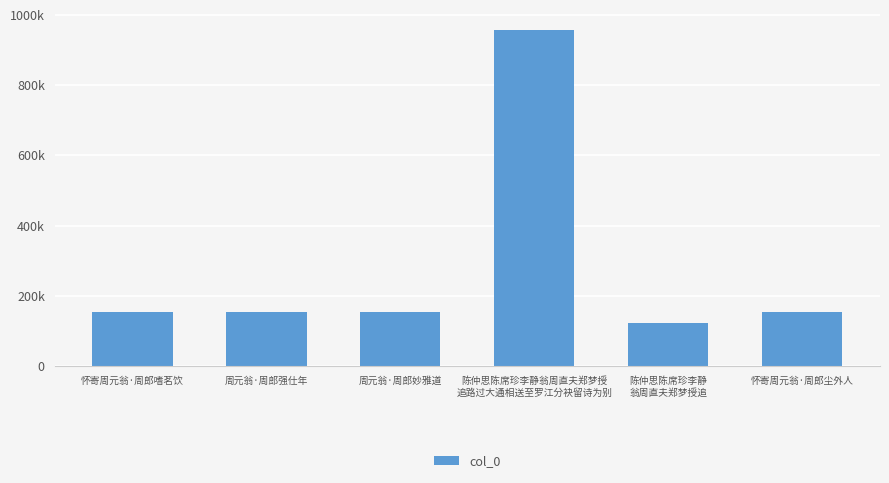

What is the label of the 4th bar from the left?

陈仲思陈席珍李静翁周直夫郑梦授
追路过大通相送至罗江分袂留诗为别